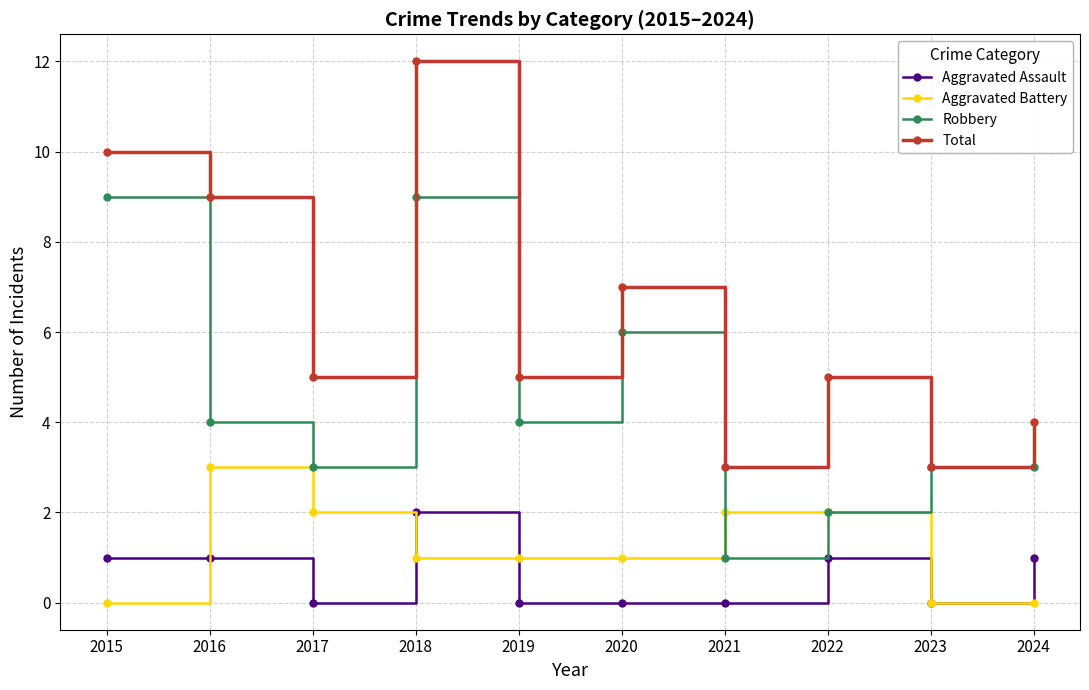

Does the chart have visible grid lines?

Yes